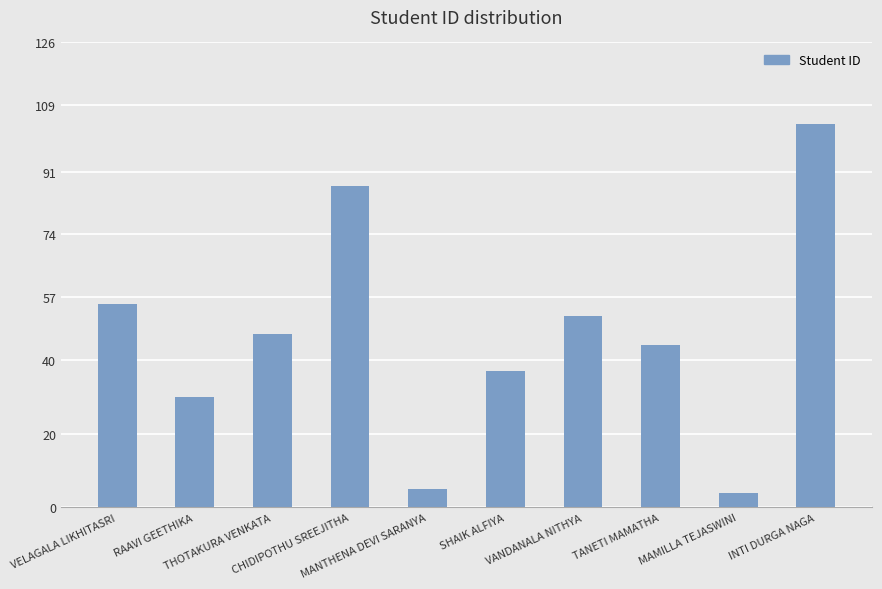

What is the ratio of the value at VELAGALA LIKHITASRI to the value at VANDANALA NITHYA?

1.1